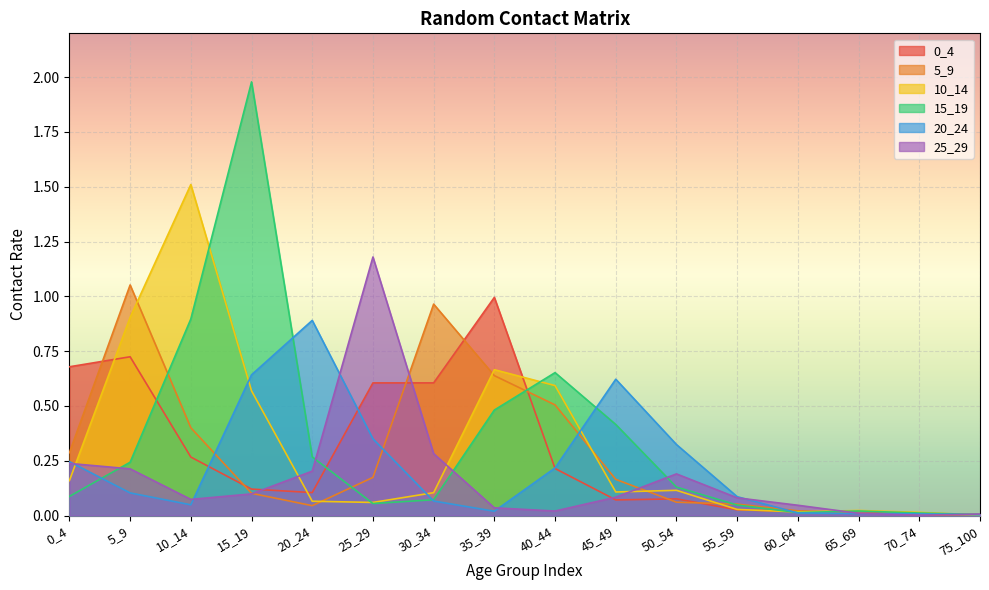

Reading left to right, list all the values displayed in this chart.

0_4: 0_4=0.7	5_9=0.7	10_14=0.3	15_19=0.1	20_24=0.1	25_29=0.6	30_34=0.6	35_39=1.0	40_44=0.2	45_49=0.1	50_54=0.1	55_59=0.0	60_64=0.0	65_69=0.0	70_74=0.0	75_100=0.0
5_9: 0_4=0.3	5_9=1.1	10_14=0.4	15_19=0.1	20_24=0.0	25_29=0.2	30_34=1.0	35_39=0.6	40_44=0.5	45_49=0.2	50_54=0.1	55_59=0.1	60_64=0.0	65_69=0.0	70_74=0.0	75_100=0.0
10_14: 0_4=0.2	5_9=0.9	10_14=1.5	15_19=0.6	20_24=0.1	25_29=0.1	30_34=0.1	35_39=0.7	40_44=0.6	45_49=0.1	50_54=0.1	55_59=0.0	60_64=0.0	65_69=0.0	70_74=0.0	75_100=0.0
15_19: 0_4=0.1	5_9=0.2	10_14=0.9	15_19=2.0	20_24=0.3	25_29=0.1	30_34=0.1	35_39=0.5	40_44=0.7	45_49=0.4	50_54=0.1	55_59=0.0	60_64=0.0	65_69=0.0	70_74=0.0	75_100=0.0
20_24: 0_4=0.2	5_9=0.1	10_14=0.0	15_19=0.6	20_24=0.9	25_29=0.3	30_34=0.1	35_39=0.0	40_44=0.2	45_49=0.6	50_54=0.3	55_59=0.1	60_64=0.0	65_69=0.0	70_74=0.0	75_100=0.0
25_29: 0_4=0.2	5_9=0.2	10_14=0.1	15_19=0.1	20_24=0.2	25_29=1.2	30_34=0.3	35_39=0.0	40_44=0.0	45_49=0.1	50_54=0.2	55_59=0.1	60_64=0.0	65_69=0.0	70_74=0.0	75_100=0.0